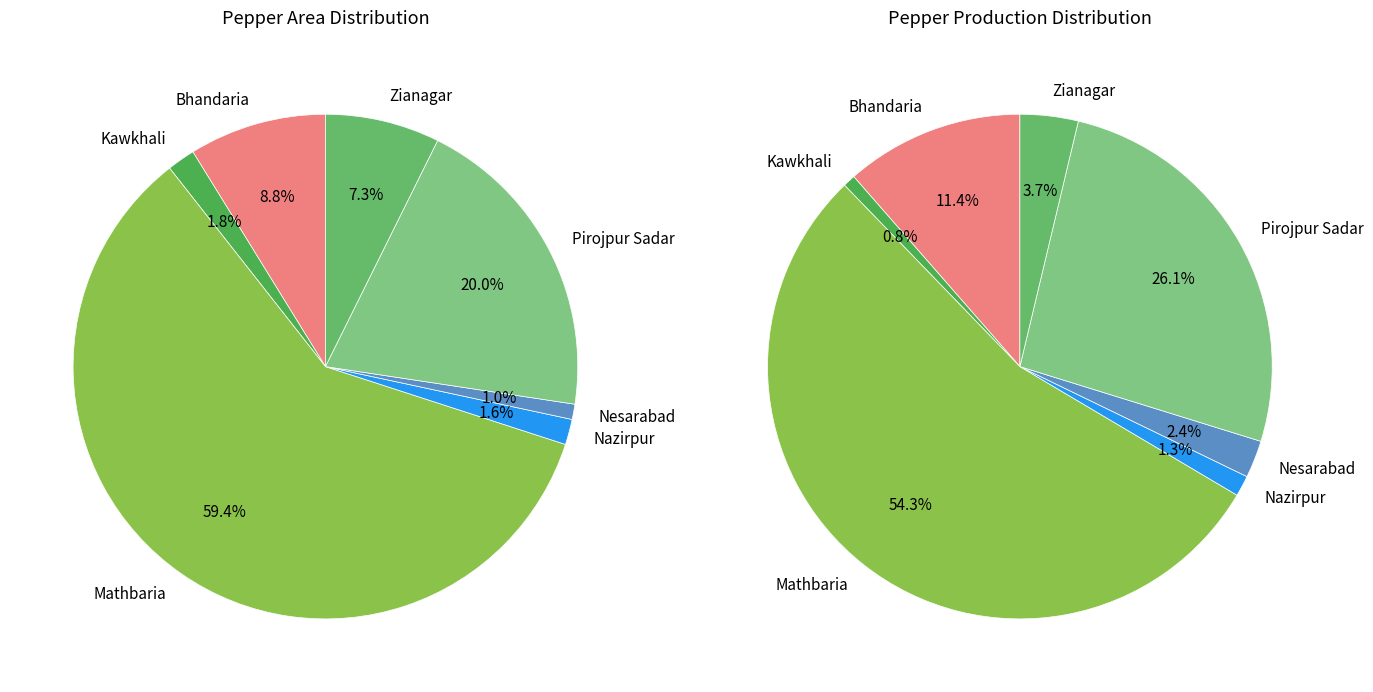

What is the largest slice in the pie chart?

Mathbaria